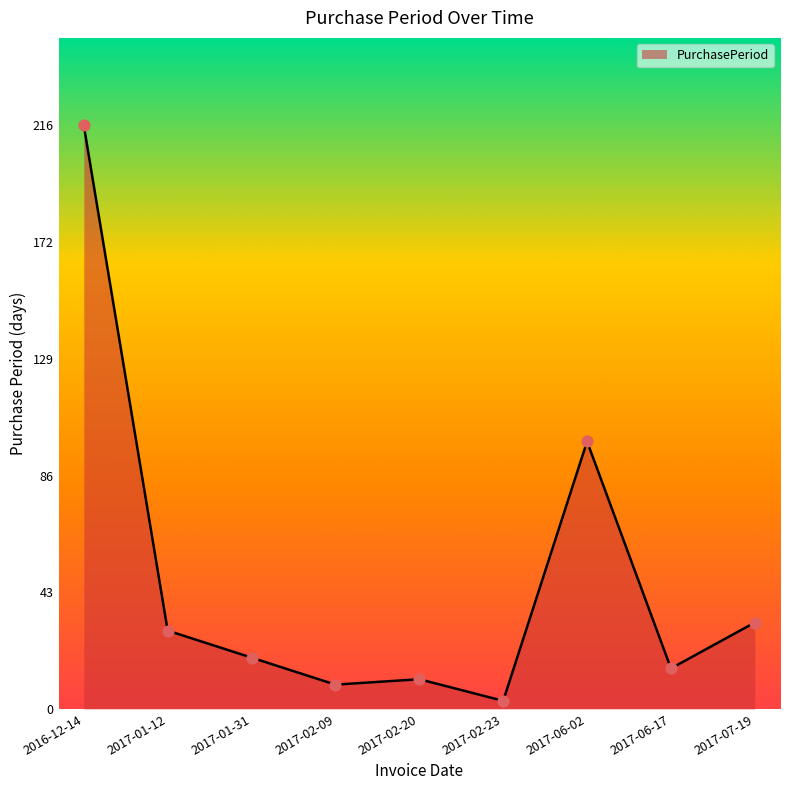

Which has a higher value, 2017-02-09 or 2017-01-12?

2017-01-12